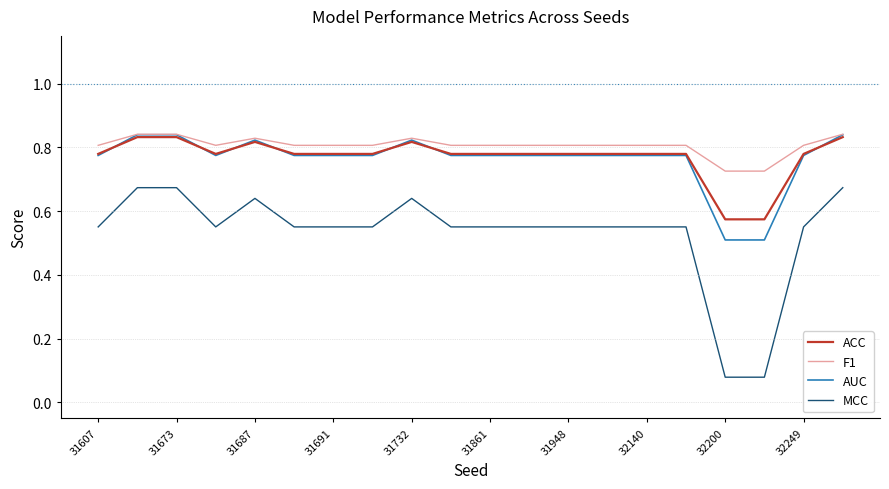

True or false: F1 and MCC cross at least once.

False